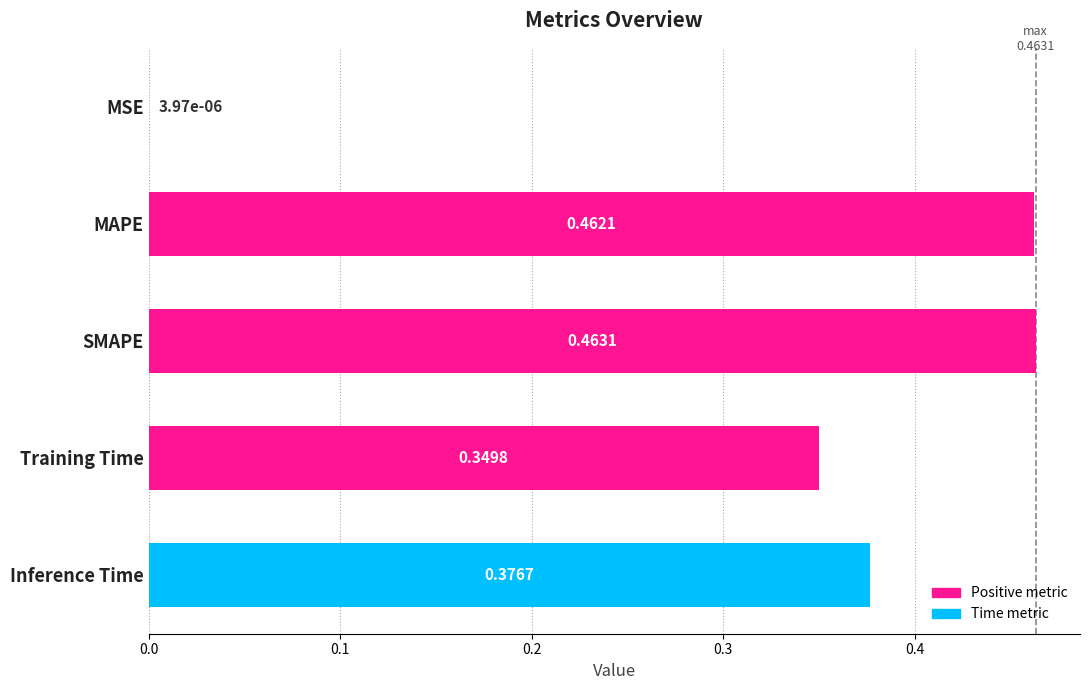

Which has a higher value, Inference Time or MAPE?

MAPE